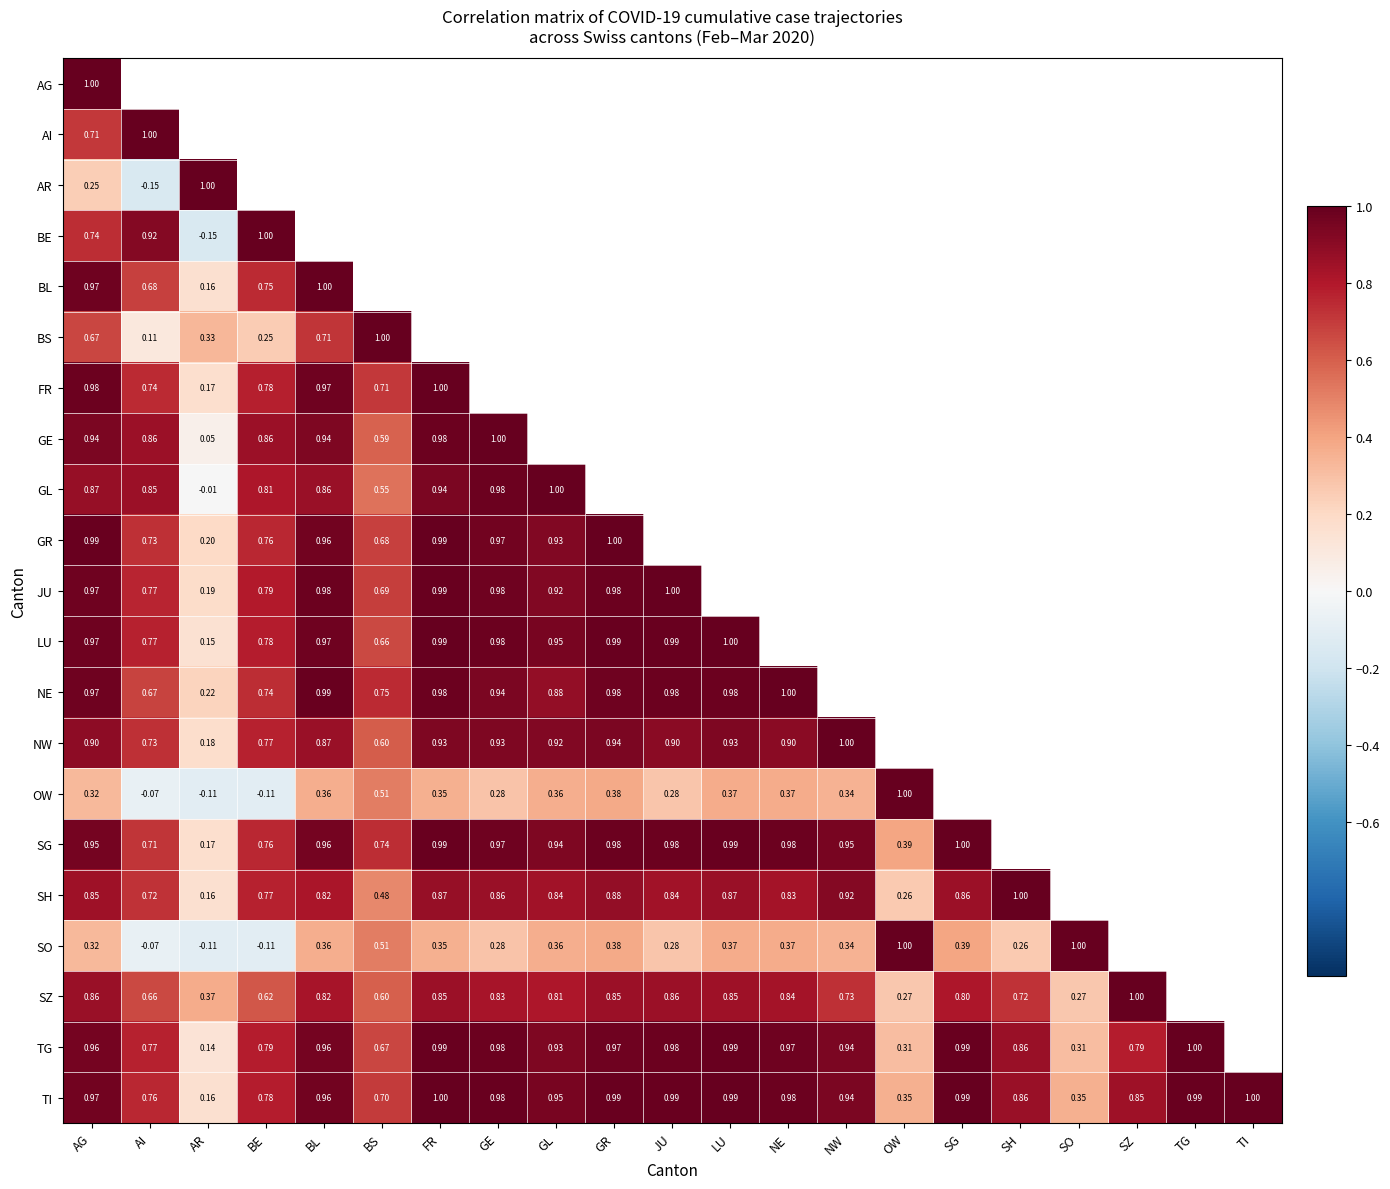

What is the smallest value displayed?

-0.2